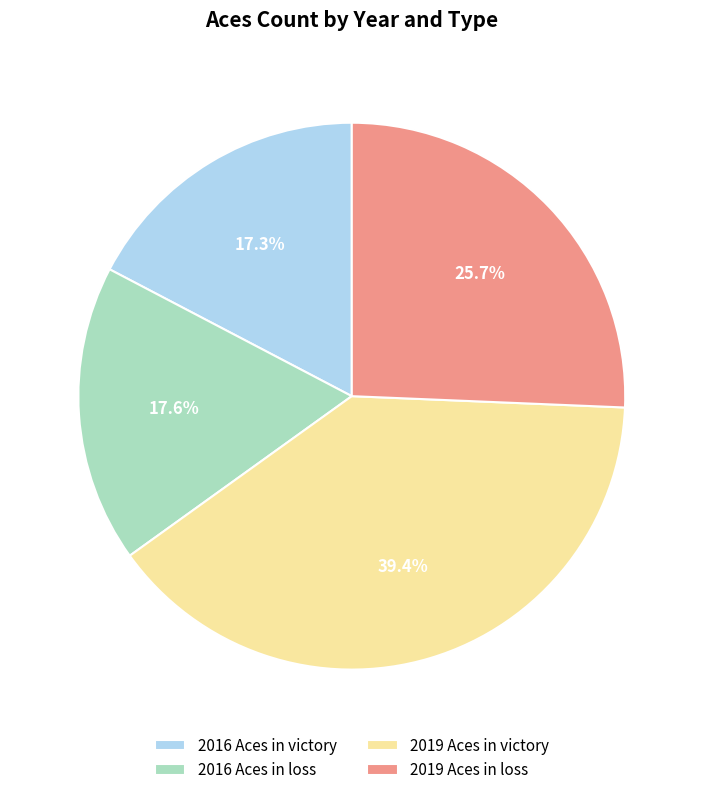

The 2019 Aces in victory slice represents 39% of the pie. True or false?

True